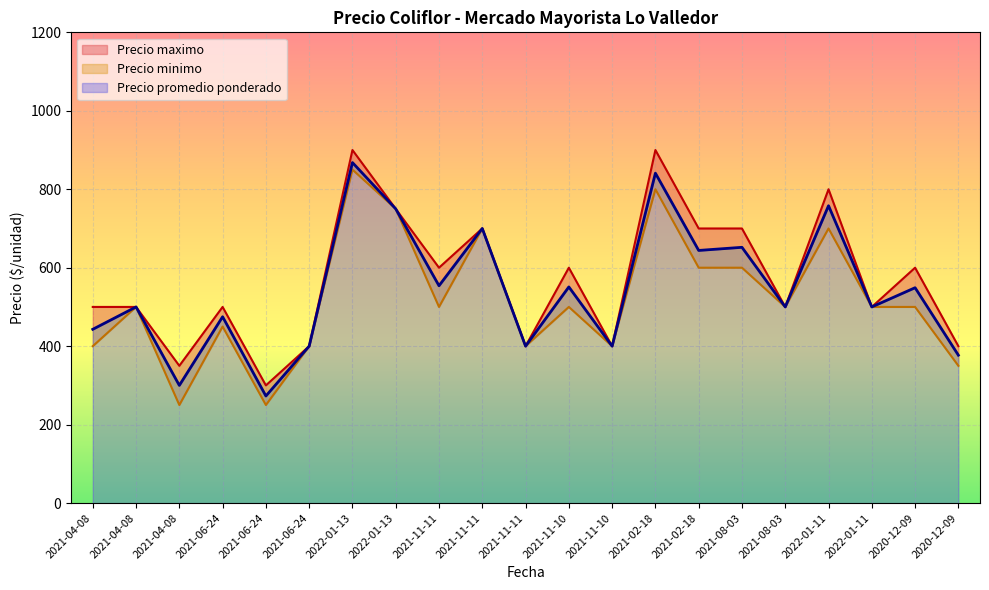

Between 2021-02-18 and 2022-01-11, which series saw the biggest shift?

Precio maximo